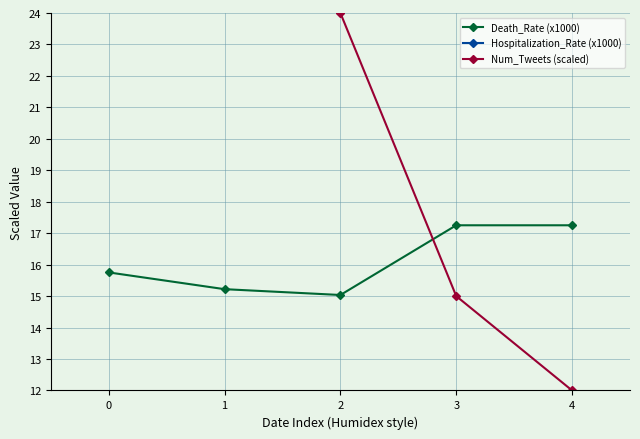

What are all the series names shown in the legend?

Death_Rate (x1000), Hospitalization_Rate (x1000), Num_Tweets (scaled)